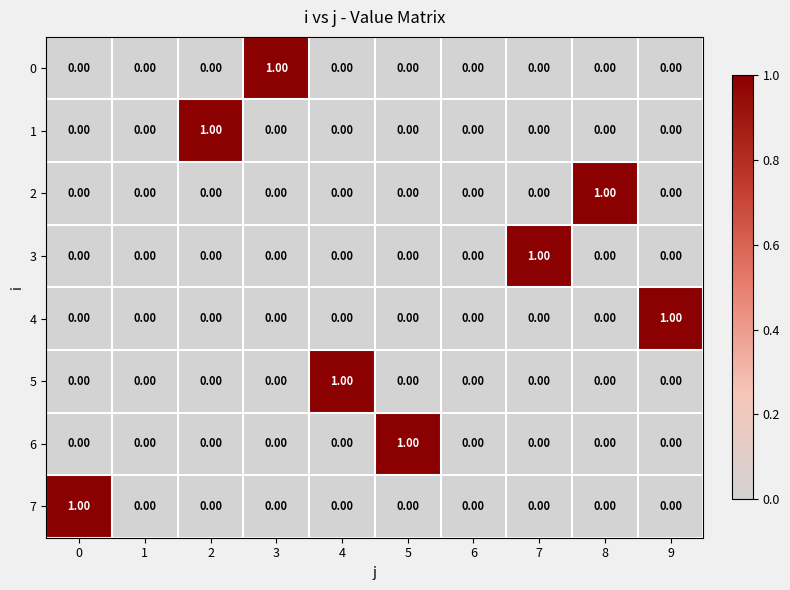

What is the total value across all series at 9?

1